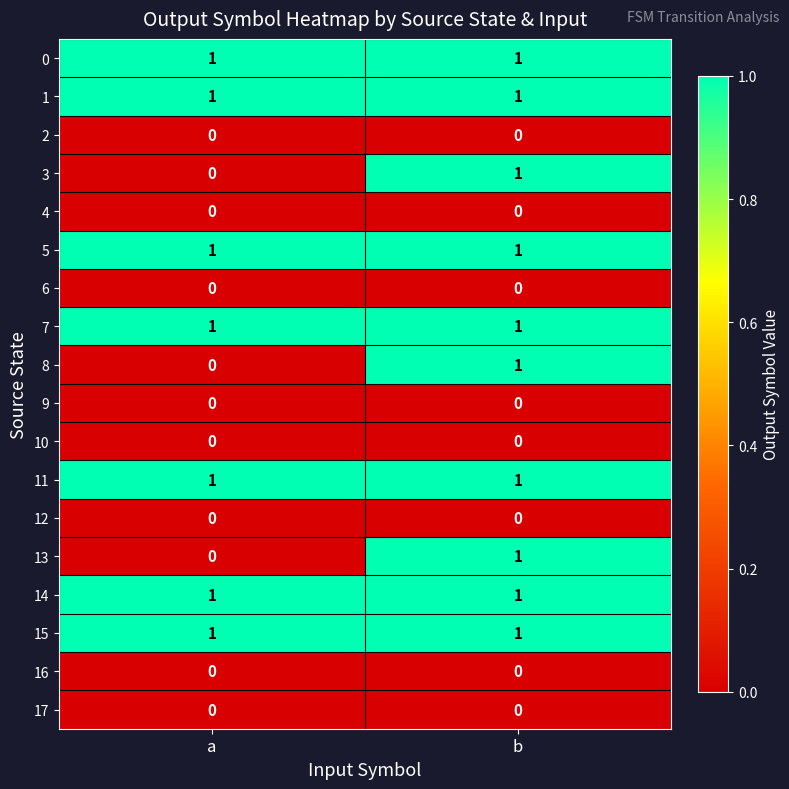

True or false: 1 has a value of 1 at b.

True